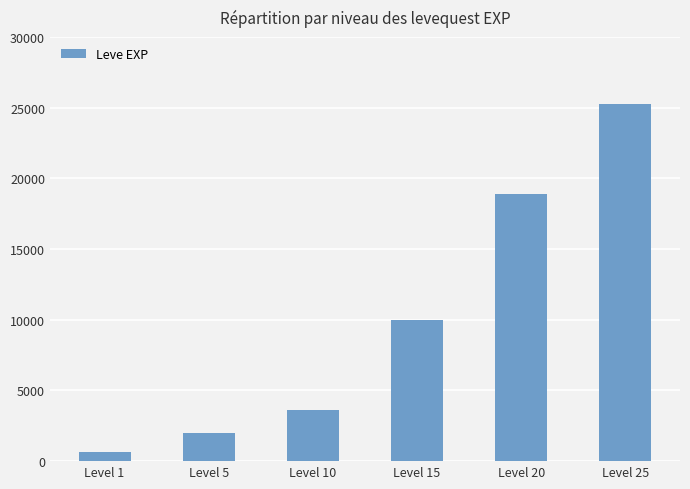

What is the change in value from Level 5 to Level 10?

+1620